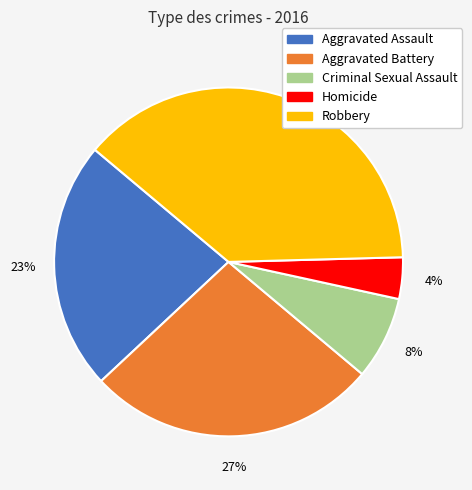

Is Aggravated Battery the majority of the pie?

No